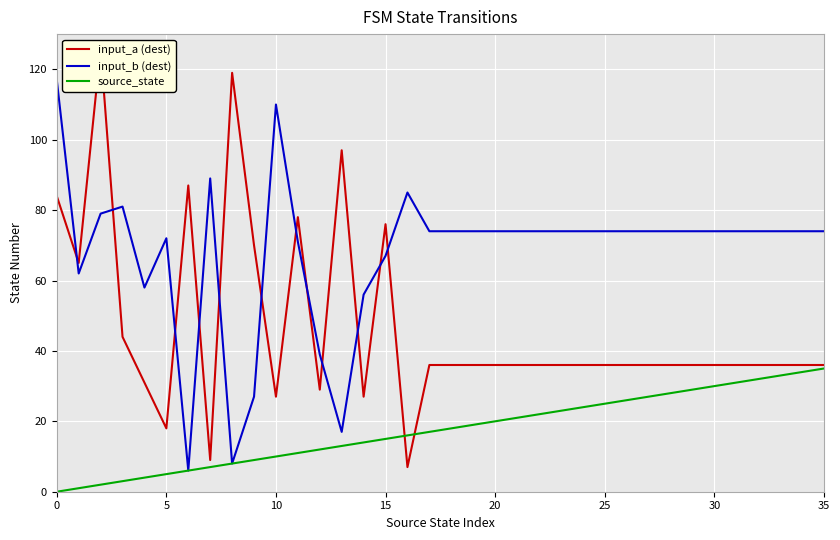

List the series in order of their peak value, lowest first.

source_state, input_b (dest), input_a (dest)